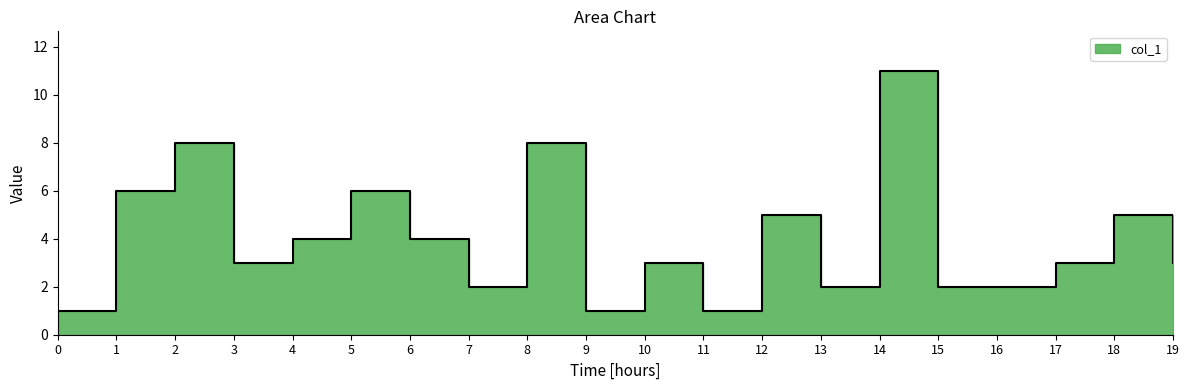

What is the smallest value displayed?

1